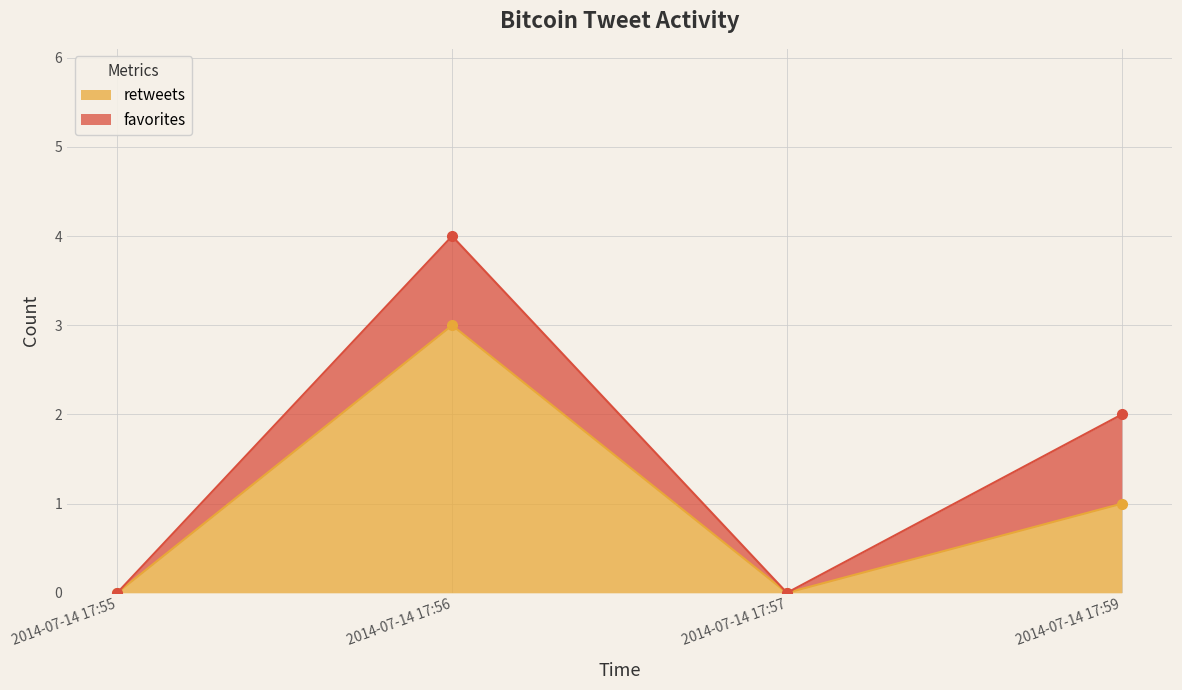

The chart shows a value of 0 at 2014-07-14 17:57. True or false?

True